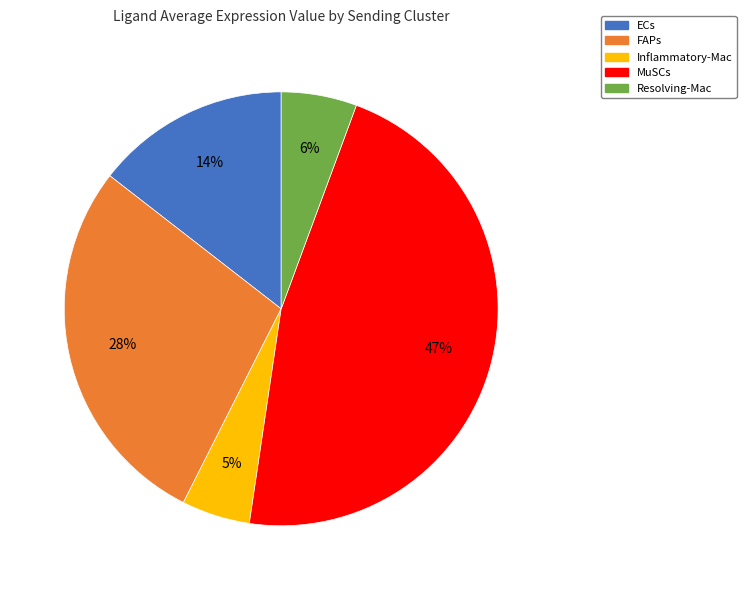

To the nearest percent, what is the average slice percentage?

20%